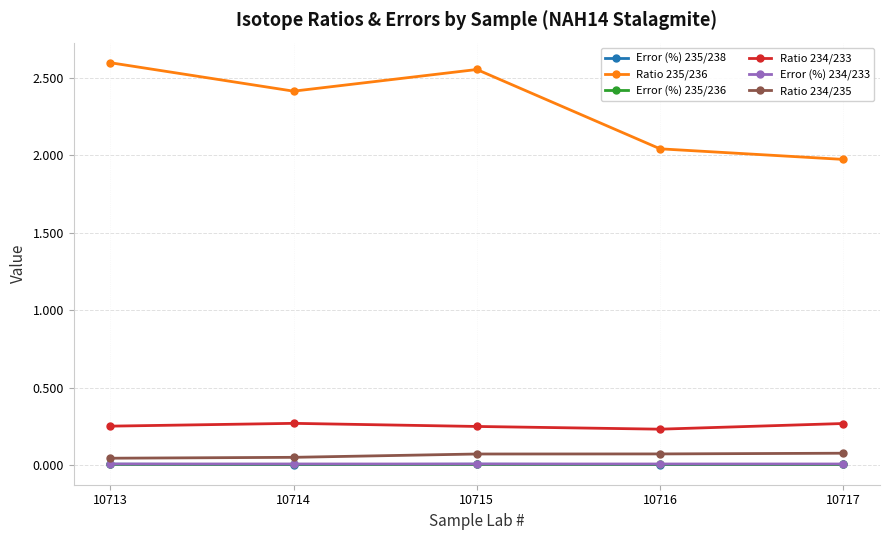

Which series has the widest spread of values?

Ratio 235/236